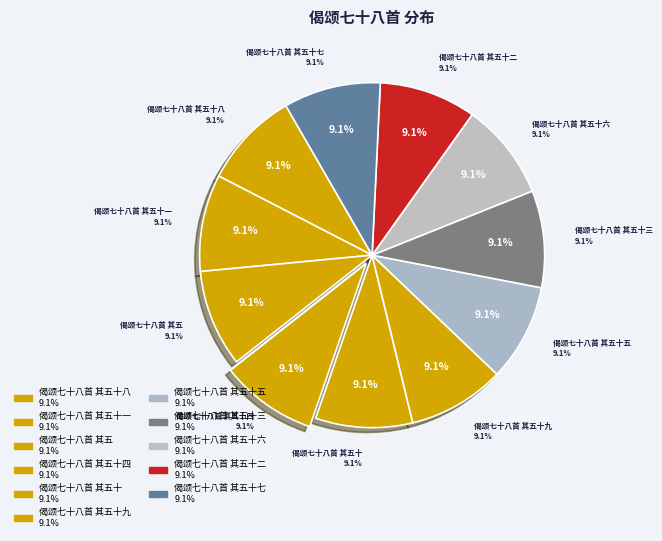

How many segments does this pie chart have?

11